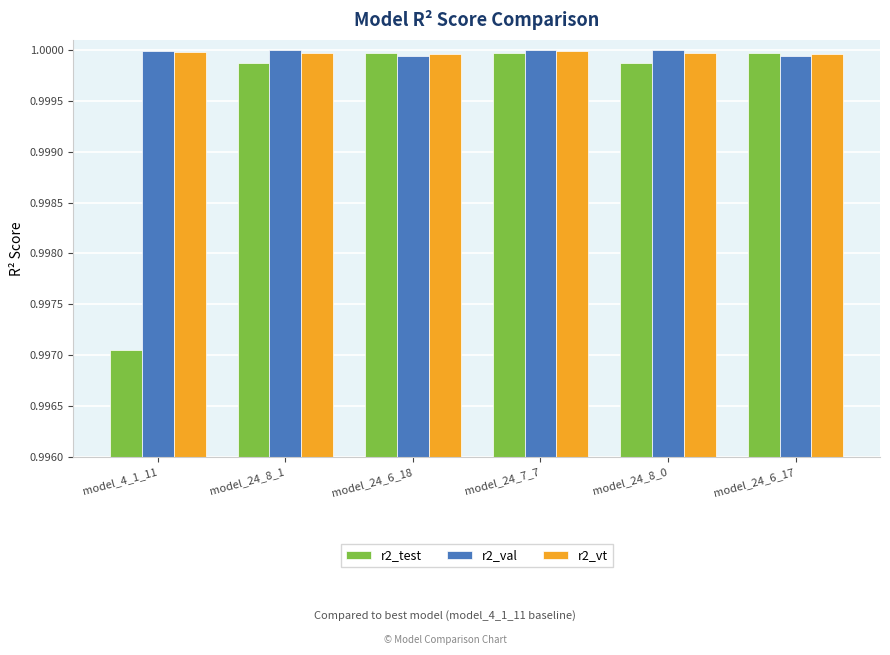

What are all the series names shown in the legend?

r2_test, r2_val, r2_vt